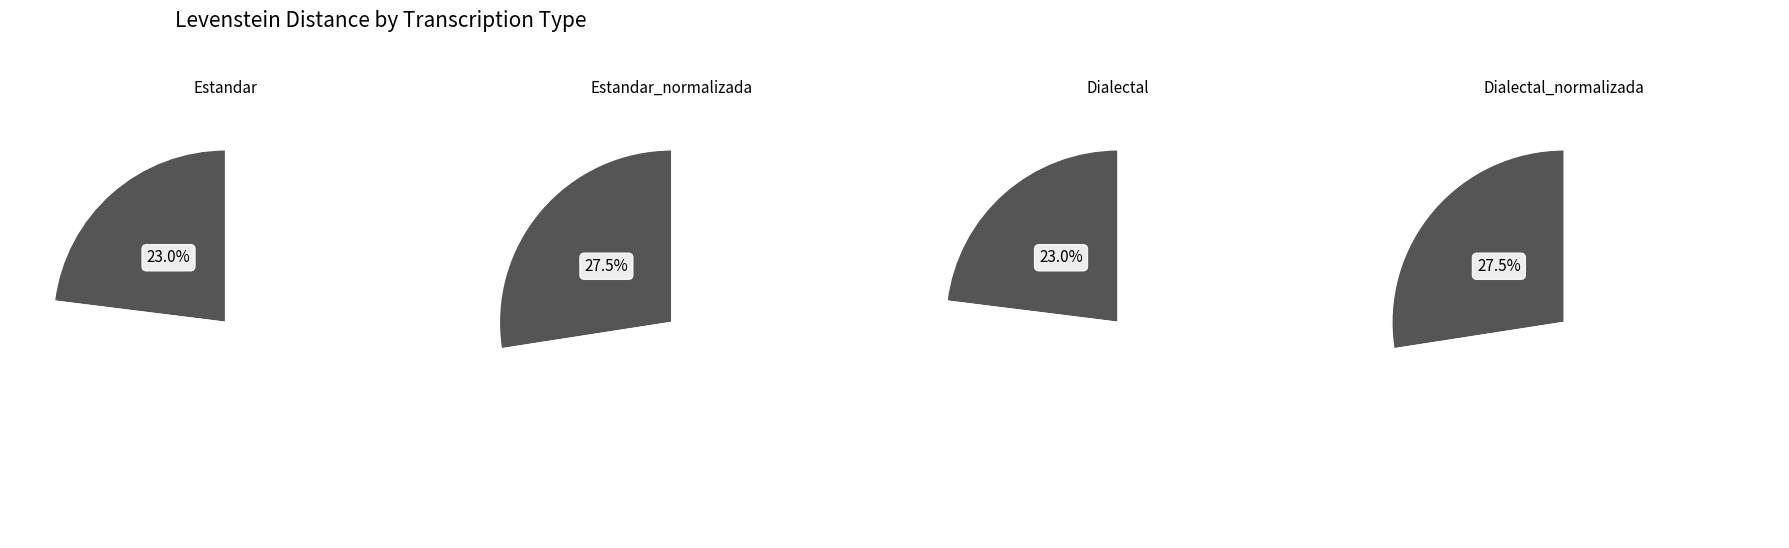

To the nearest percent, what percentage of the pie is Estandar?

23%